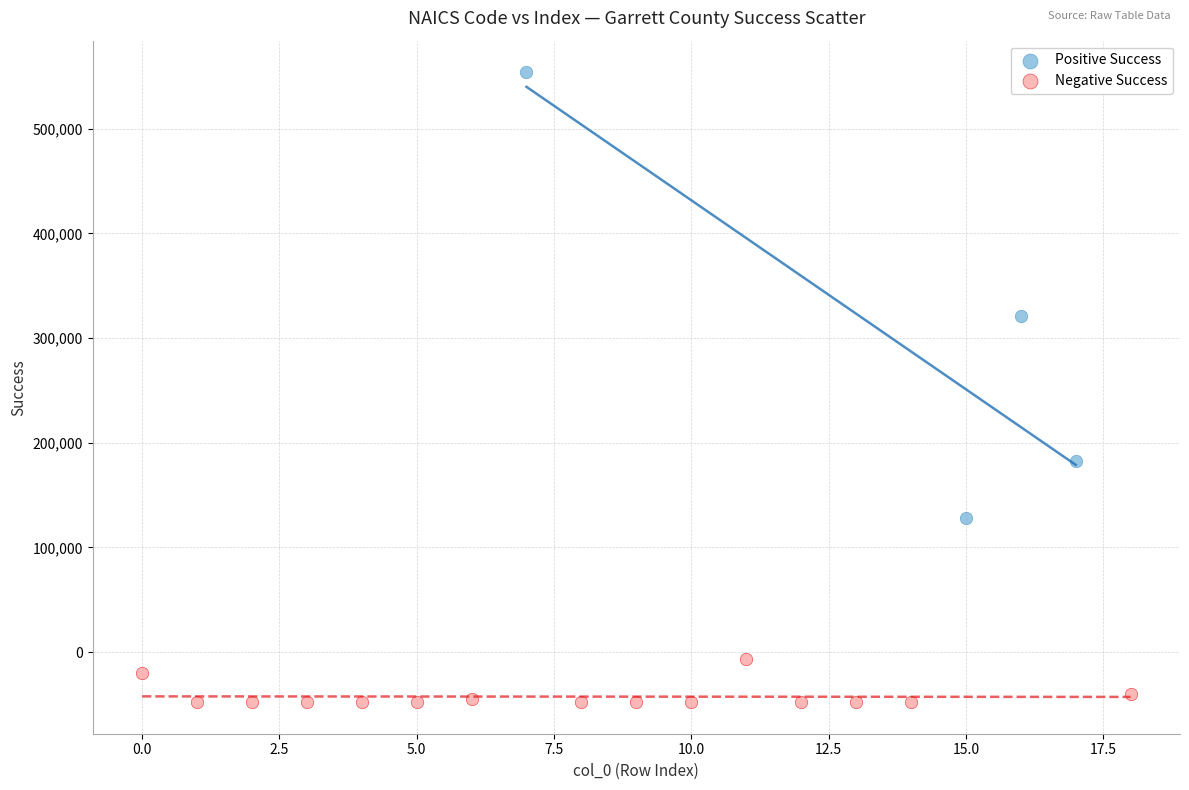

Which series has the largest Y range (max minus min)?

Positive Success